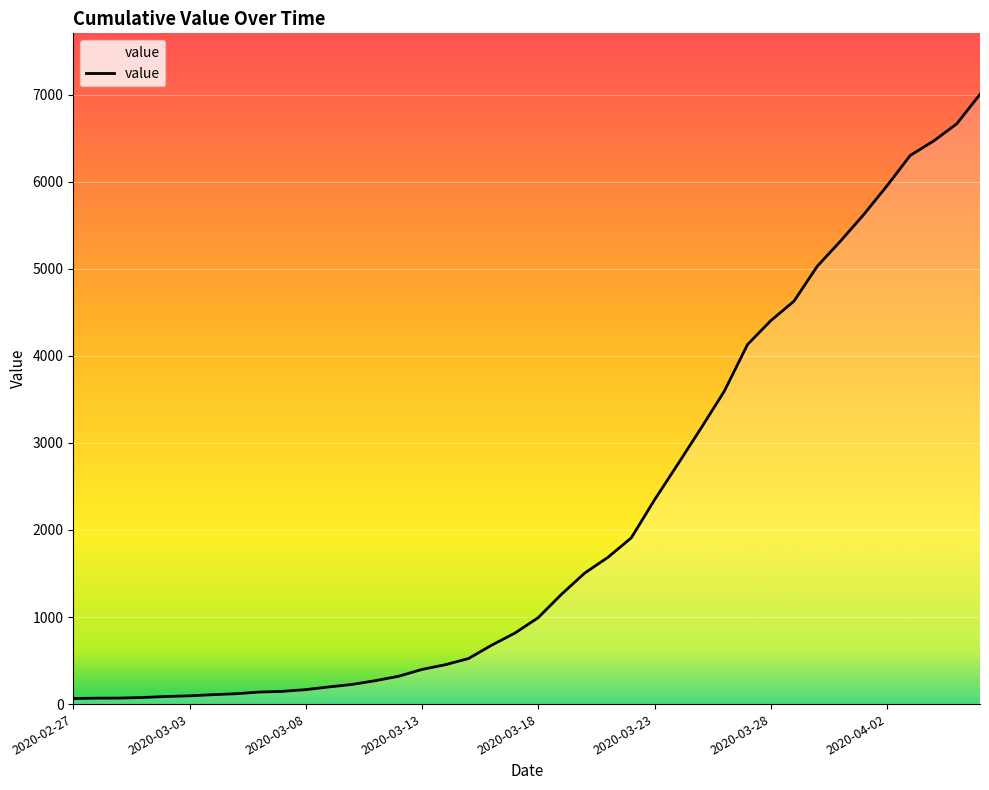

What is the minimum value shown in the chart?

64